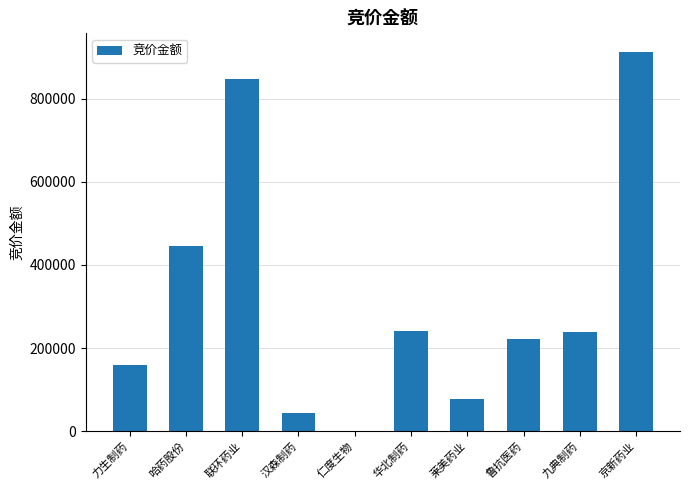

What is the difference between the values at 鲁抗医药 and 力生制药?

60892